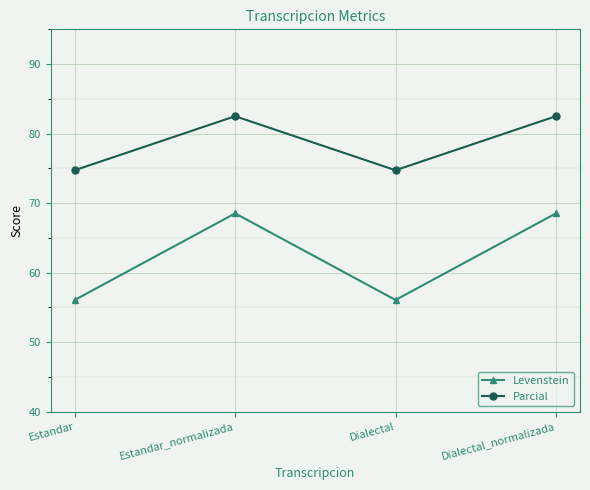

What is the difference between the maximum and minimum values in the Levenstein series?

12.5